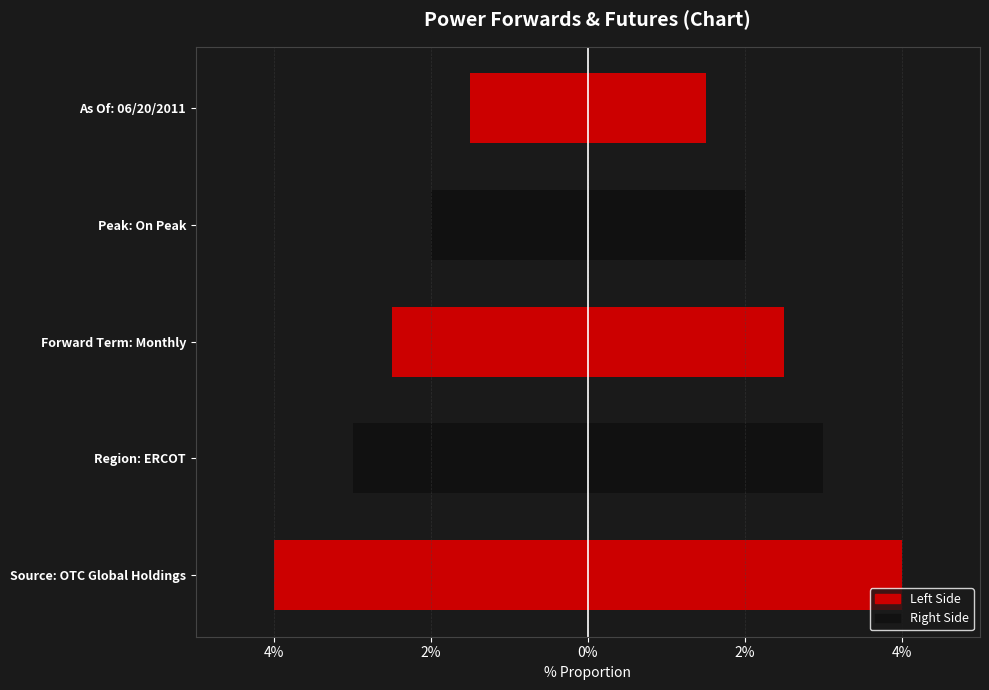

Reading left to right, extract all data points from this chart.

Left: -4.0	-3.0	-2.5	-2.0	-1.5
Right: 4.0	3.0	2.5	2.0	1.5